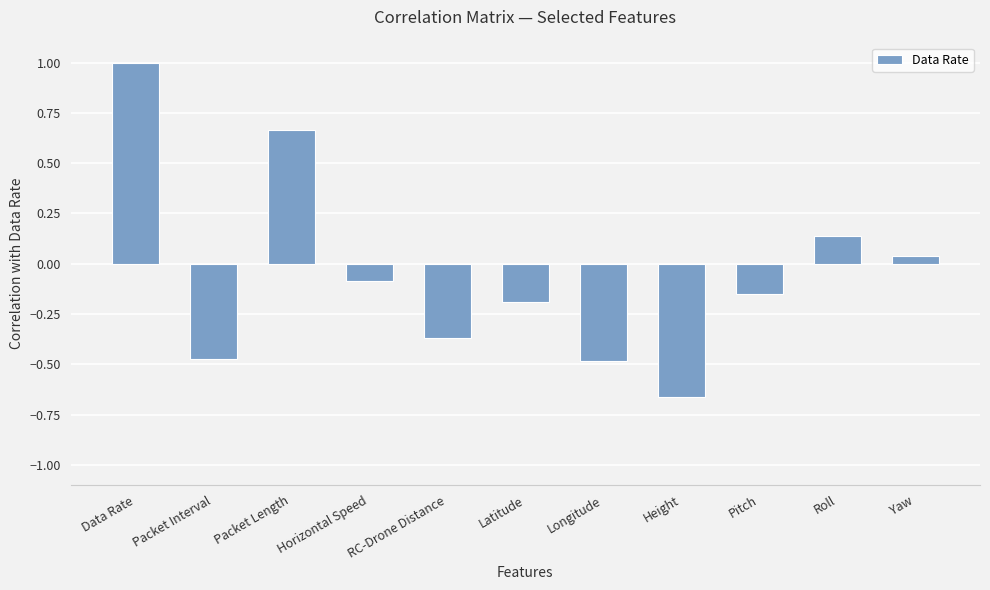

Does the chart contain any negative values?

Yes